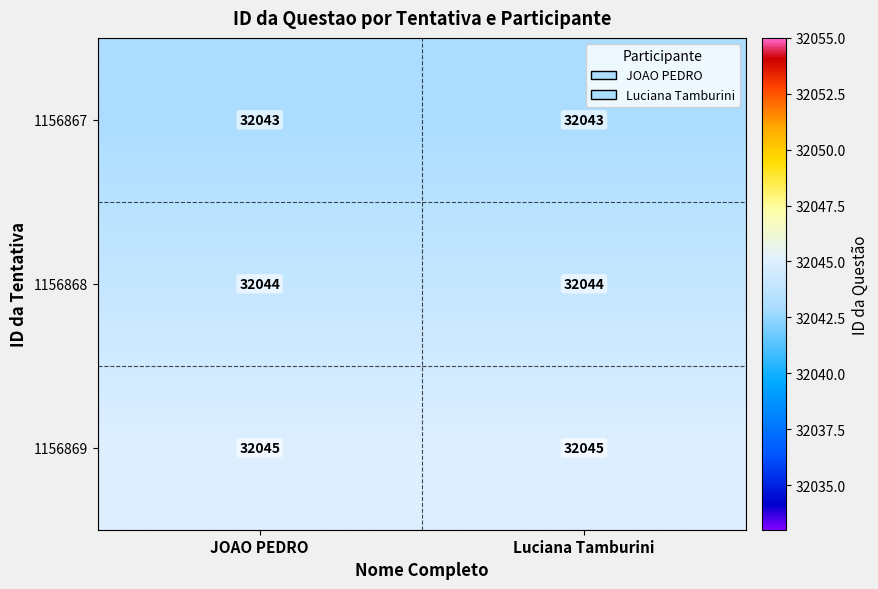

List the series in order of their peak value, lowest first.

1156867, 1156868, 1156869